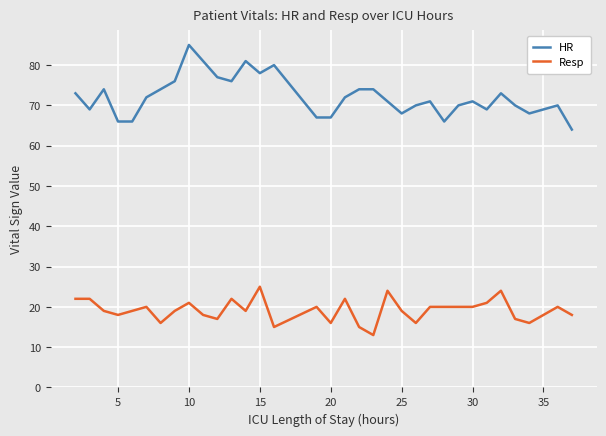

What is the difference between the maximum and minimum values in the HR series?

21